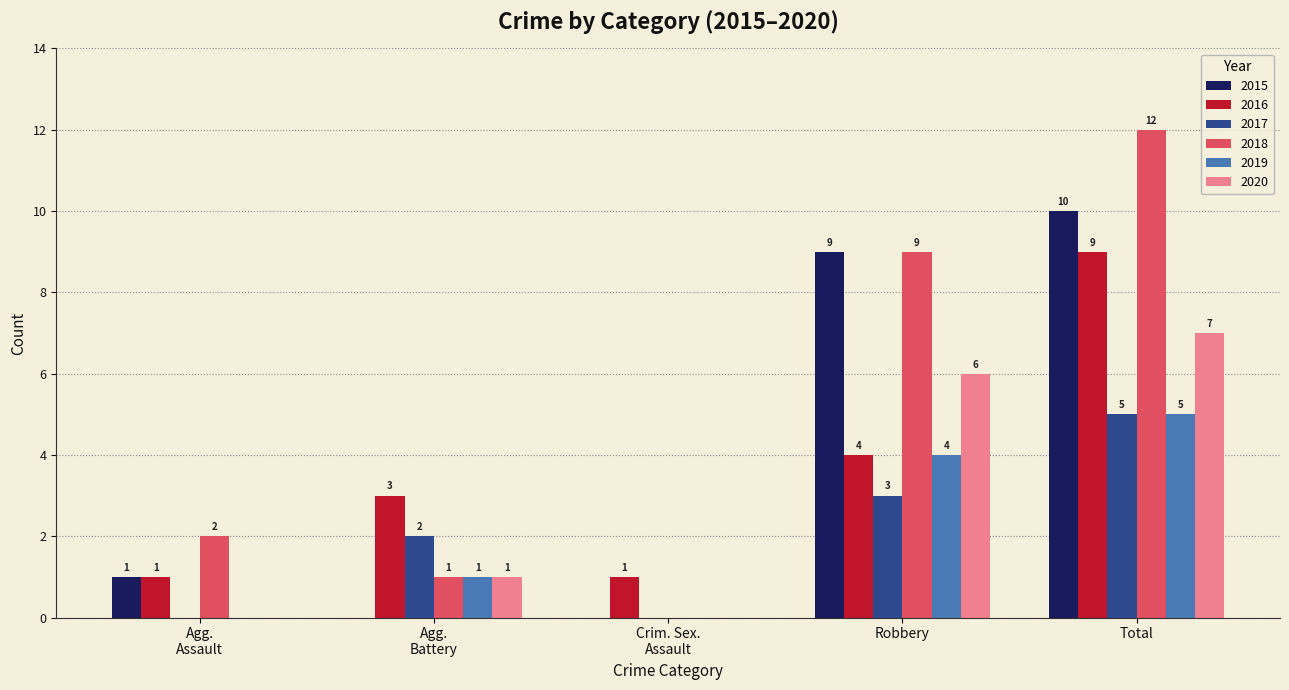

What is the maximum value for 2015?

10